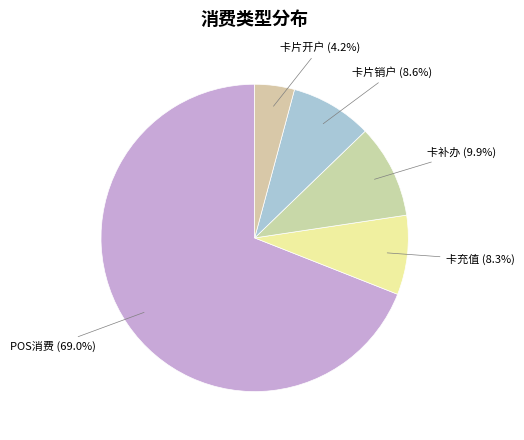

How many segments does this pie chart have?

5